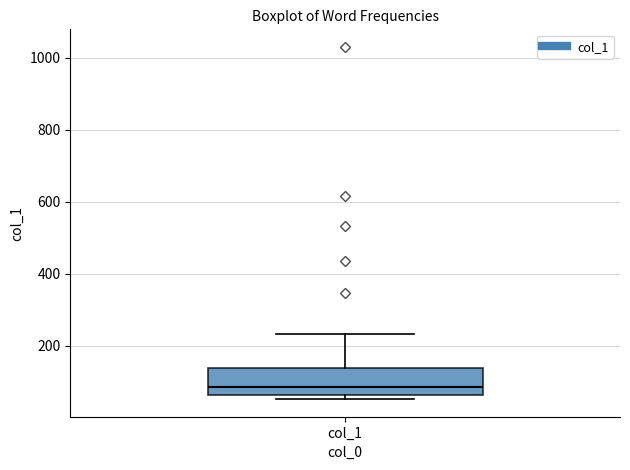

Transcribe this box plot: give where the median line is, the range the box spans, and where the two whiskers end, as read against the y-axis. The values are not printed on the chart, so give them approximately, as read against the axis.

median 80, box 60 to 140, whiskers 60 (just below the box's lower edge) to 240